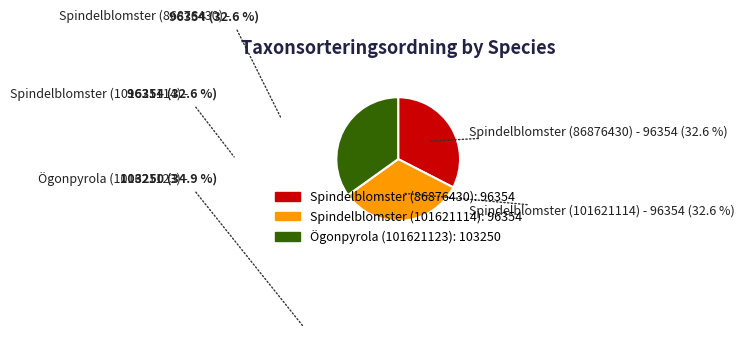

Is there any slice that represents more than half of the pie?

No